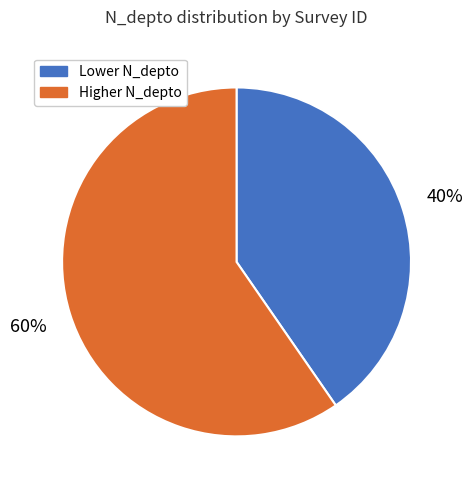

Is it true that Higher N_depto is 70% of the pie?

False